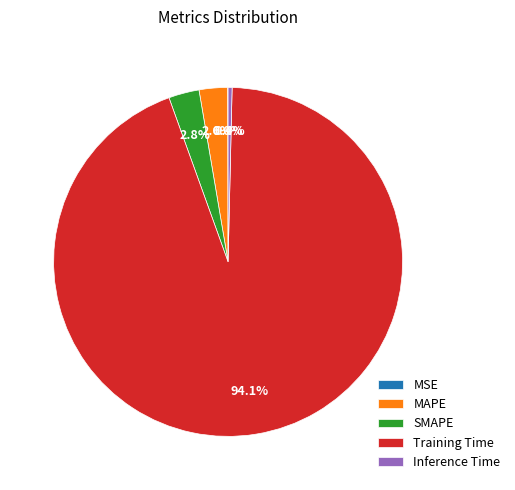

Does any single category account for the majority?

Yes